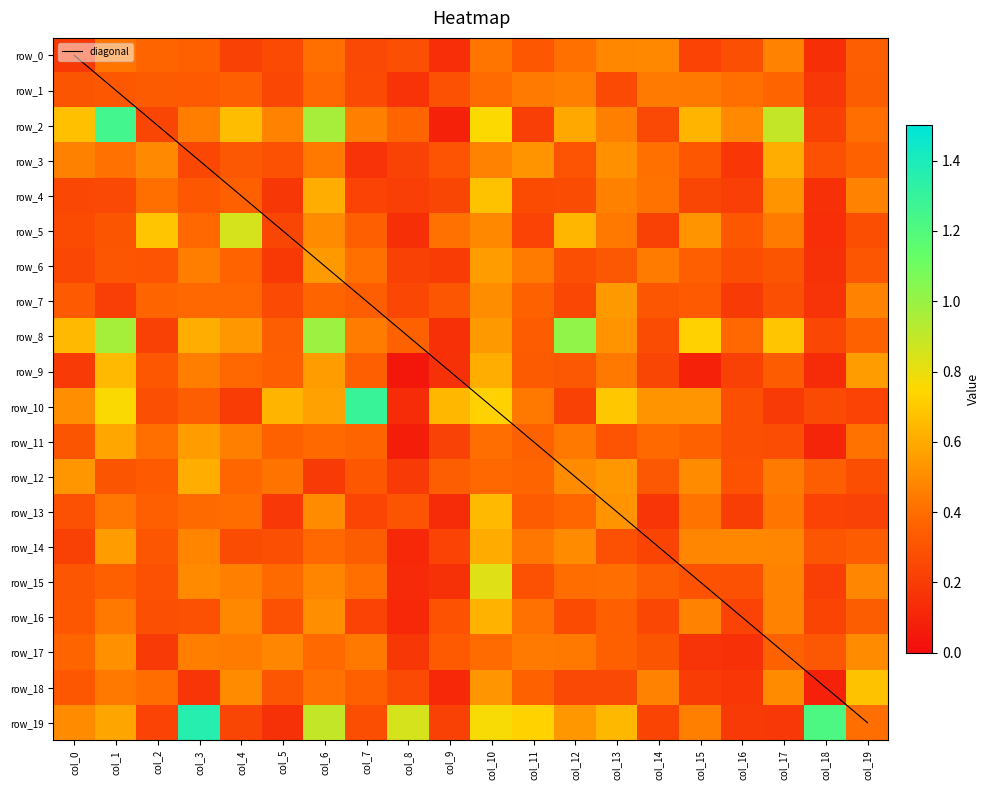

Which series has the largest total across all categories?

diagonal